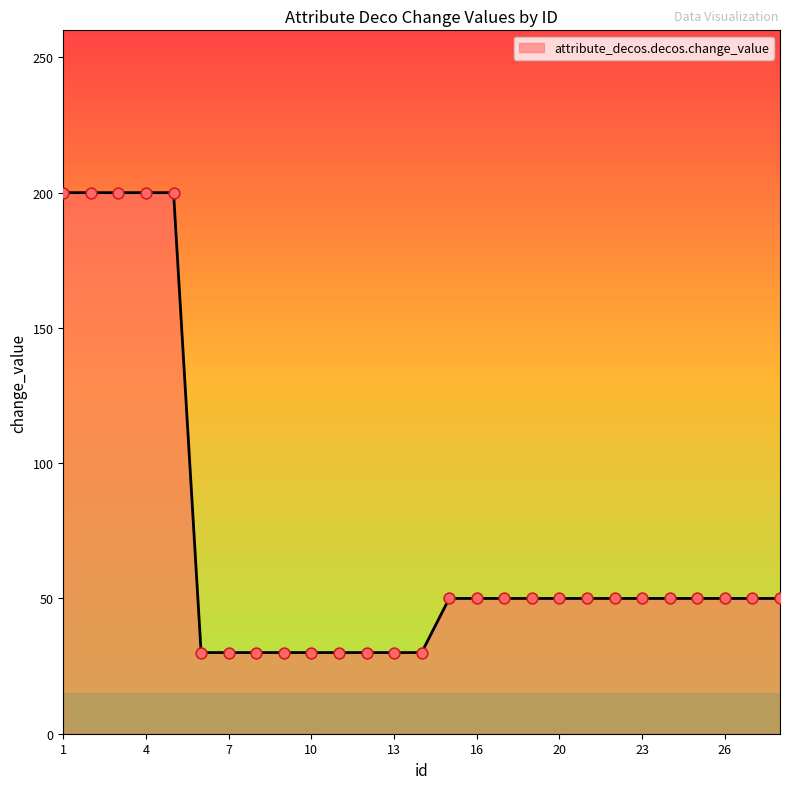

What is the minimum value shown in the chart?

30